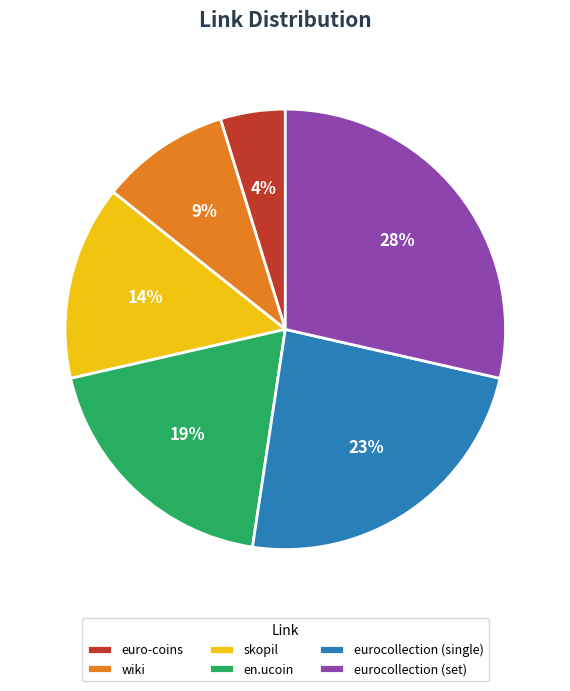

To the nearest percent, what is the difference between the eurocollection (single) and euro-coins slice percentages?

19%